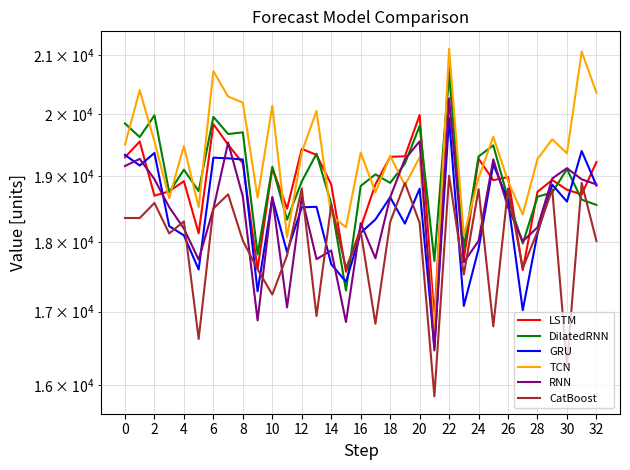

True or false: LSTM and TCN cross at least once.

True